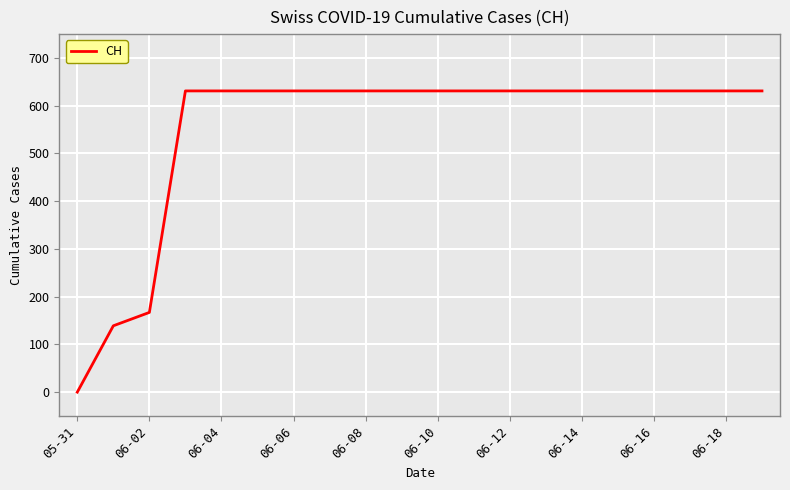

What is the difference between the maximum and minimum values?

631